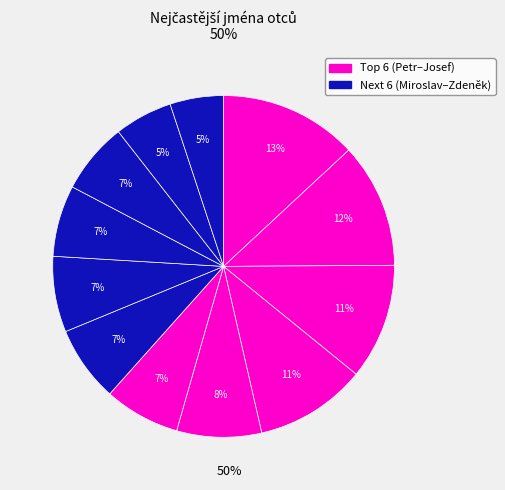

Which category has the smallest portion of the pie?

Zdeněk